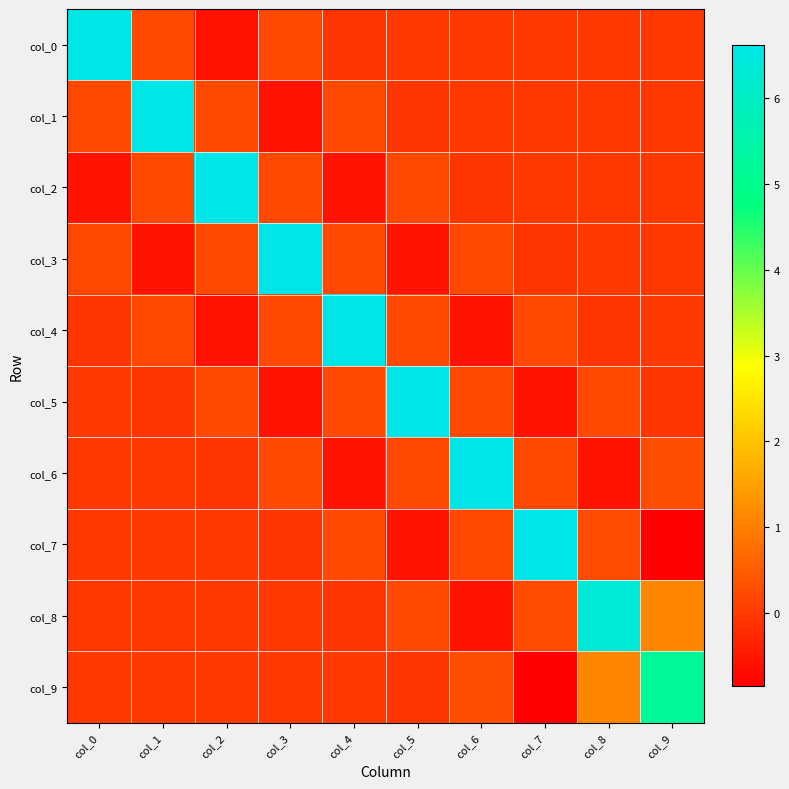

Reading left to right, what are all the values shown in this chart?

col_0: col_0=6.6	col_1=0.2	col_2=-0.6	col_3=0.2	col_4=-0.1	col_5=0.0	col_6=0.0	col_7=-0.0	col_8=0.0	col_9=-0.0
col_1: col_0=0.2	col_1=6.6	col_2=0.2	col_3=-0.6	col_4=0.2	col_5=-0.1	col_6=0.0	col_7=0.0	col_8=-0.0	col_9=0.0
col_2: col_0=-0.6	col_1=0.2	col_2=6.6	col_3=0.2	col_4=-0.6	col_5=0.2	col_6=-0.1	col_7=0.0	col_8=0.0	col_9=-0.0
col_3: col_0=0.2	col_1=-0.6	col_2=0.2	col_3=6.6	col_4=0.2	col_5=-0.6	col_6=0.2	col_7=-0.1	col_8=0.0	col_9=0.0
col_4: col_0=-0.1	col_1=0.2	col_2=-0.6	col_3=0.2	col_4=6.6	col_5=0.2	col_6=-0.6	col_7=0.2	col_8=-0.1	col_9=0.0
col_5: col_0=0.0	col_1=-0.1	col_2=0.2	col_3=-0.6	col_4=0.2	col_5=6.6	col_6=0.2	col_7=-0.6	col_8=0.2	col_9=-0.1
col_6: col_0=0.0	col_1=0.0	col_2=-0.1	col_3=0.2	col_4=-0.6	col_5=0.2	col_6=6.6	col_7=0.2	col_8=-0.6	col_9=0.3
col_7: col_0=-0.0	col_1=0.0	col_2=0.0	col_3=-0.1	col_4=0.2	col_5=-0.6	col_6=0.2	col_7=6.6	col_8=0.3	col_9=-0.9
col_8: col_0=0.0	col_1=-0.0	col_2=0.0	col_3=0.0	col_4=-0.1	col_5=0.2	col_6=-0.6	col_7=0.3	col_8=6.3	col_9=1.1
col_9: col_0=-0.0	col_1=0.0	col_2=-0.0	col_3=0.0	col_4=0.0	col_5=-0.1	col_6=0.3	col_7=-0.9	col_8=1.1	col_9=5.2